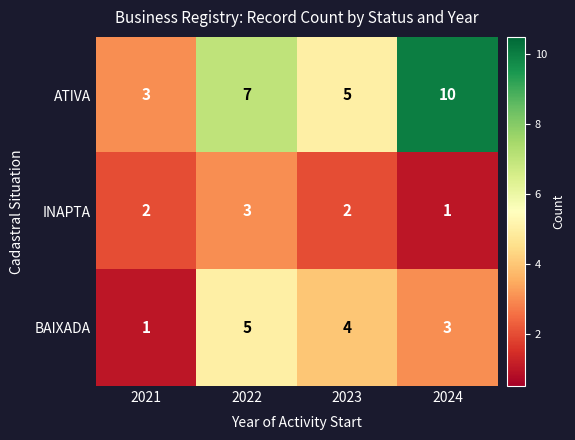

Reading left to right, what are all the values shown in this chart?

ATIVA: 2021=3	2022=7	2023=5	2024=10
INAPTA: 2021=2	2022=3	2023=2	2024=1
BAIXADA: 2021=1	2022=5	2023=4	2024=3